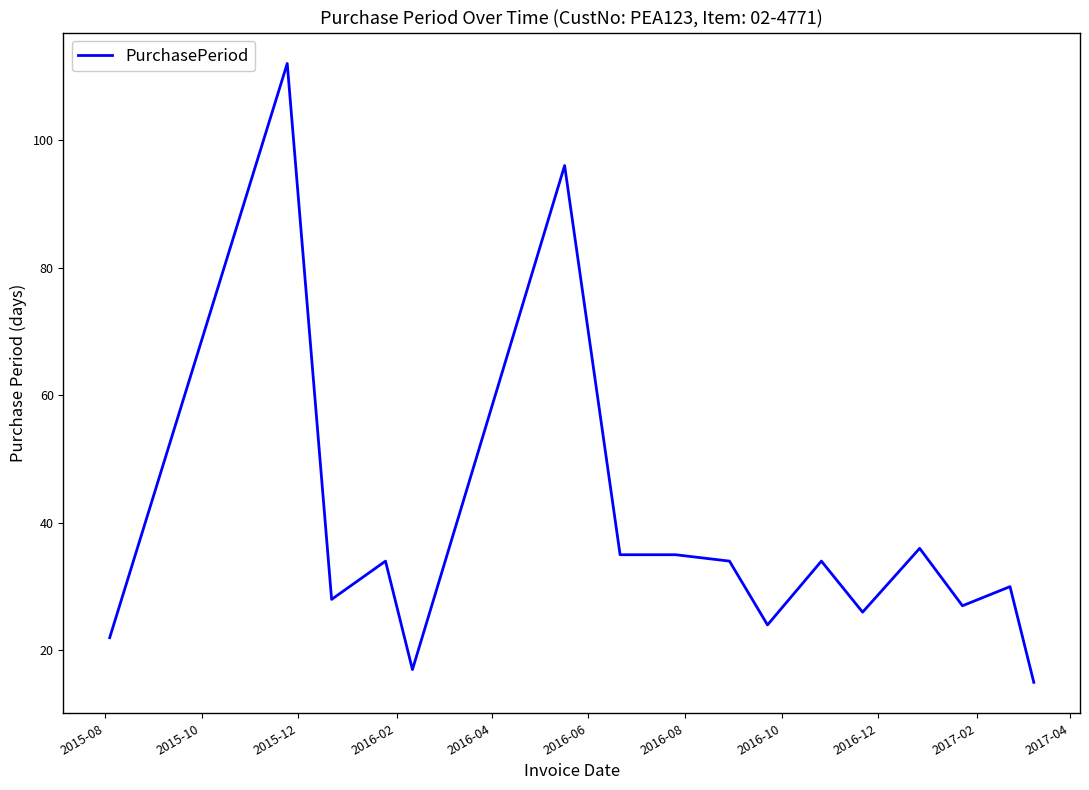

What is the minimum value shown in the chart?

15